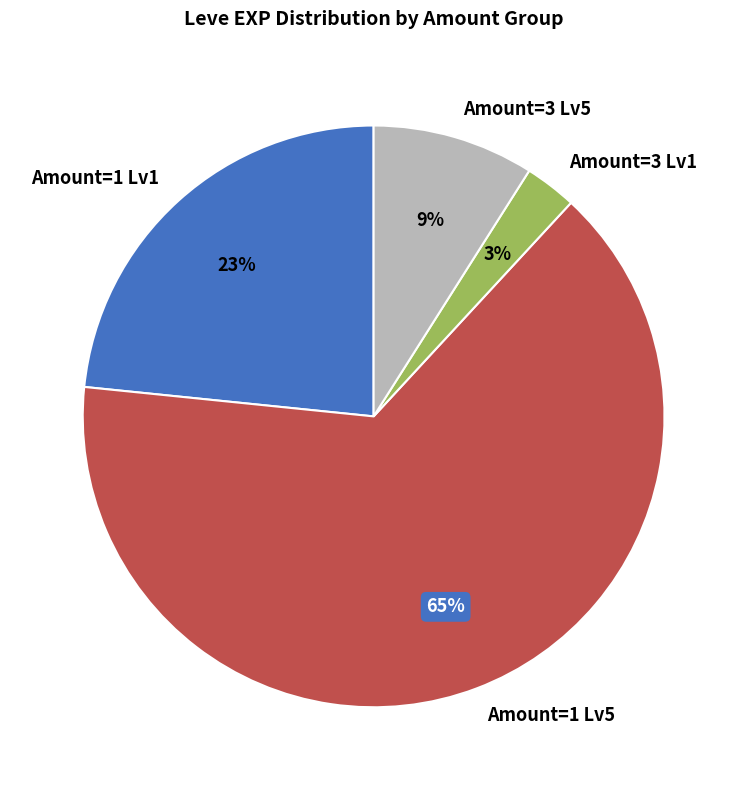

Is the sum of Amount=1 Lv1 and Amount=1 Lv5 greater than half?

Yes